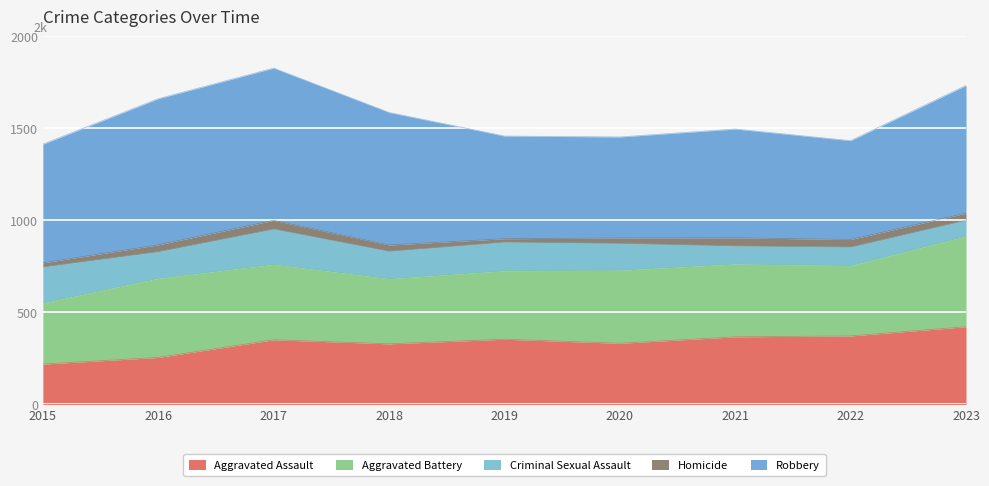

Where is Aggravated Battery nearest to the value 412?

2017